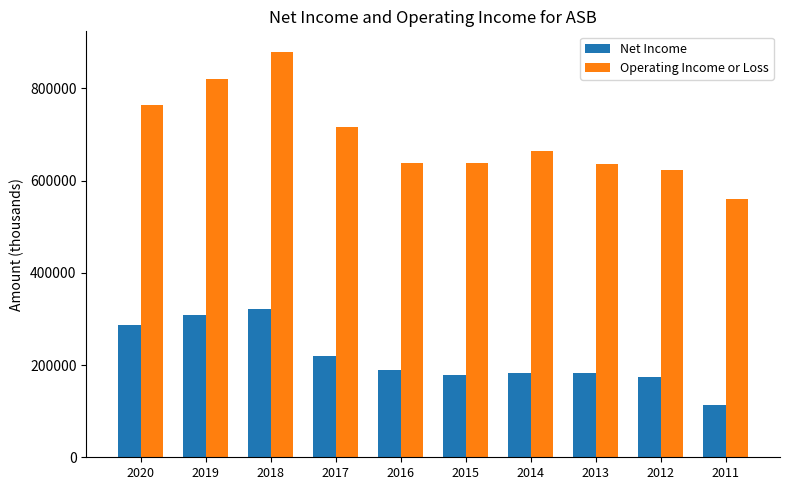

The value of Net Income at 2013 is 182100. True or false?

True